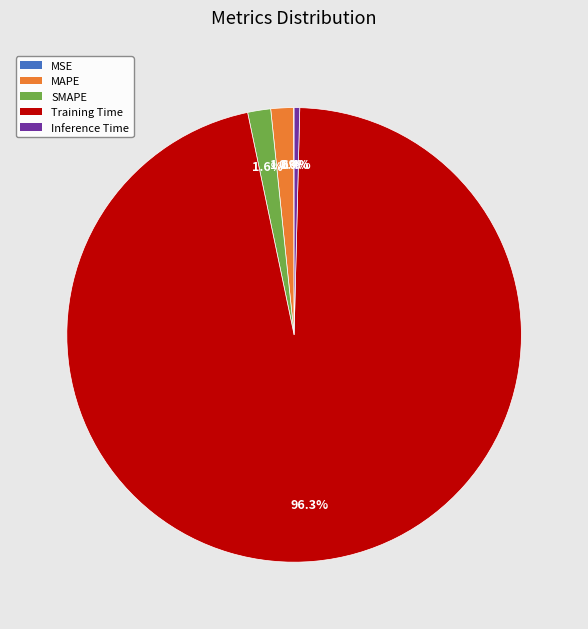

The Inference Time slice represents 0% of the pie. True or false?

True